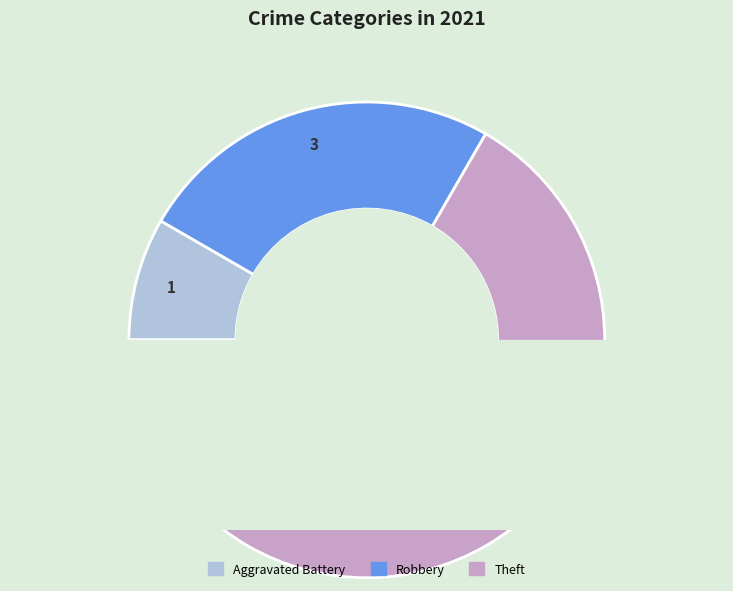

What is the largest slice in the pie chart?

Theft